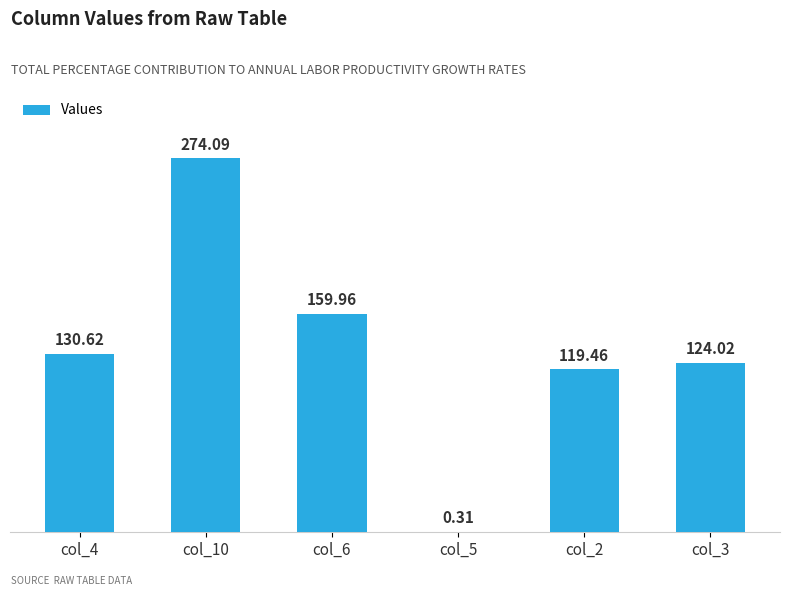

What is the sum of all values?

808.5